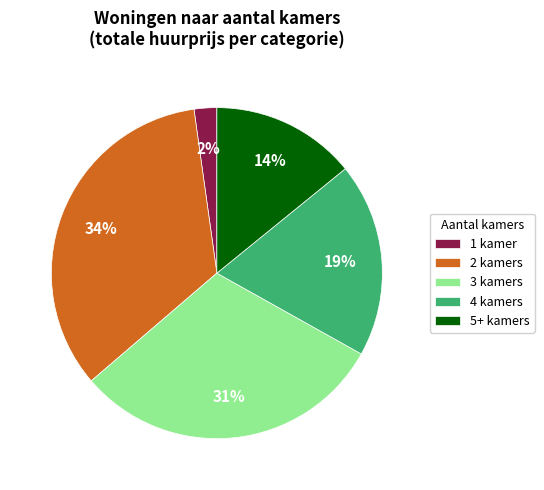

Approximately how many times larger is the value at 3 kamers compared to 2 kamers?

0.9